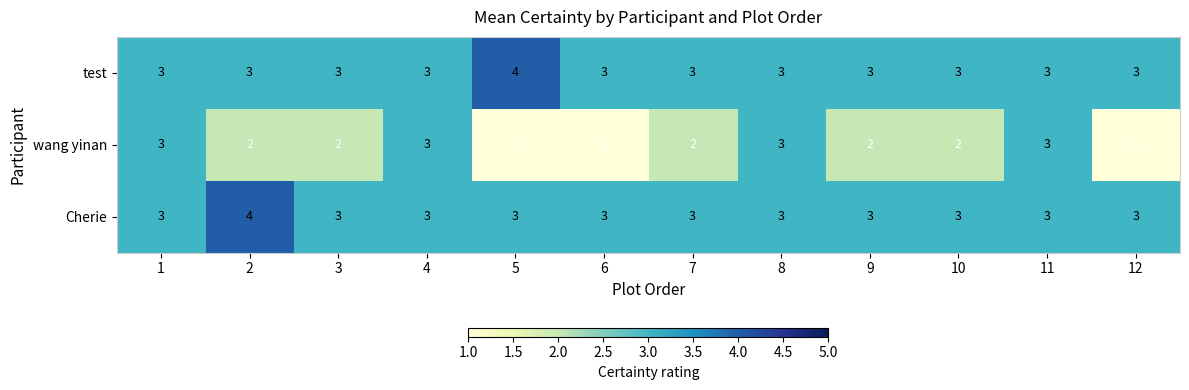

Is it true that test equals 3 at 8?

True